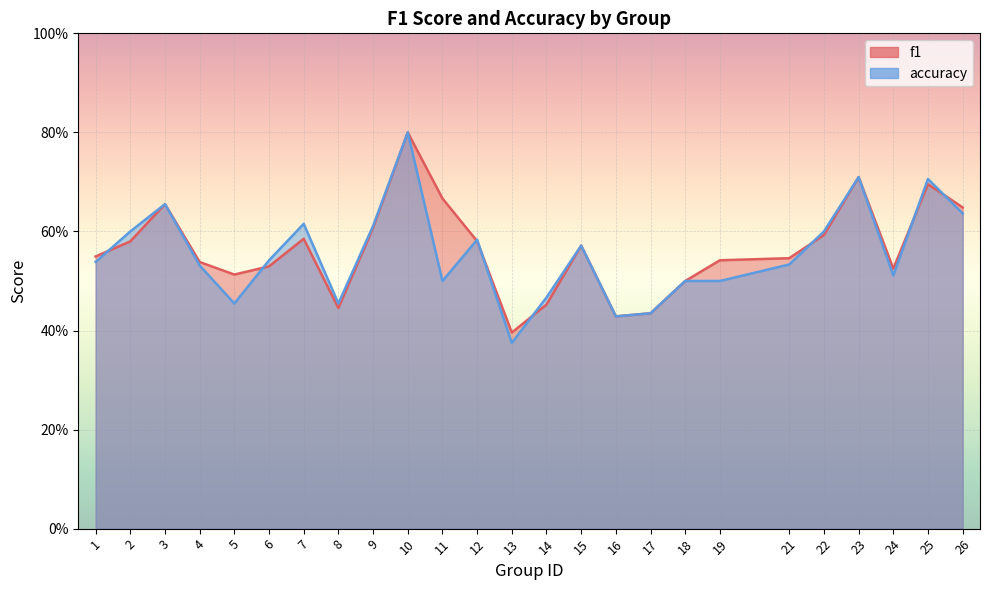

At how many categories does at least one series exceed 0?

25